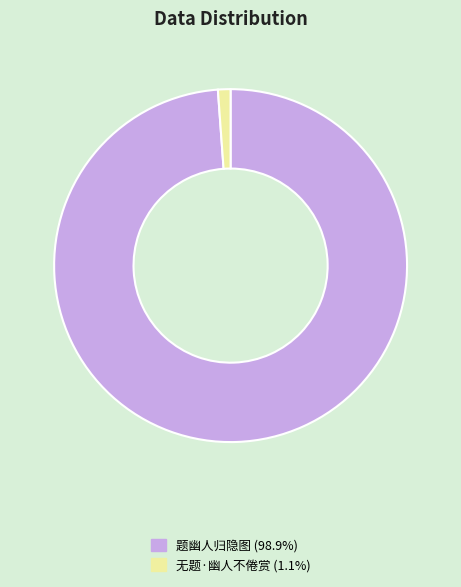

Is the sum of 无题·幽人不倦赏 and 题幽人归隐图 greater than half?

Yes